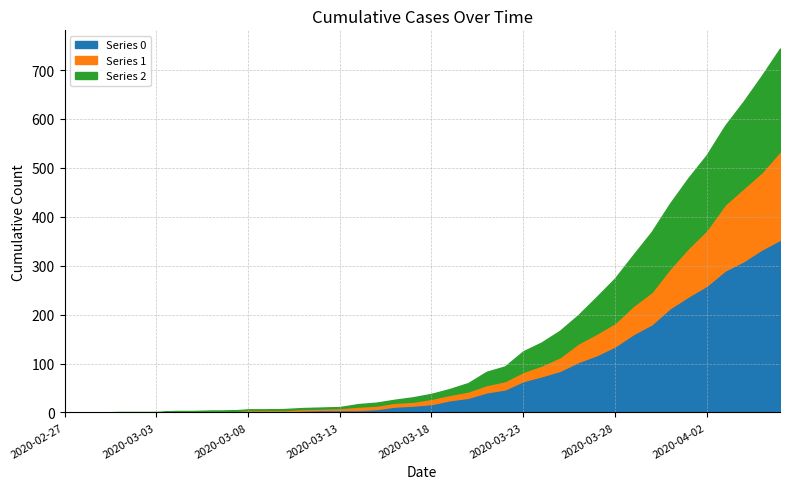

At which category is the sum across all series the highest?

2020-04-06